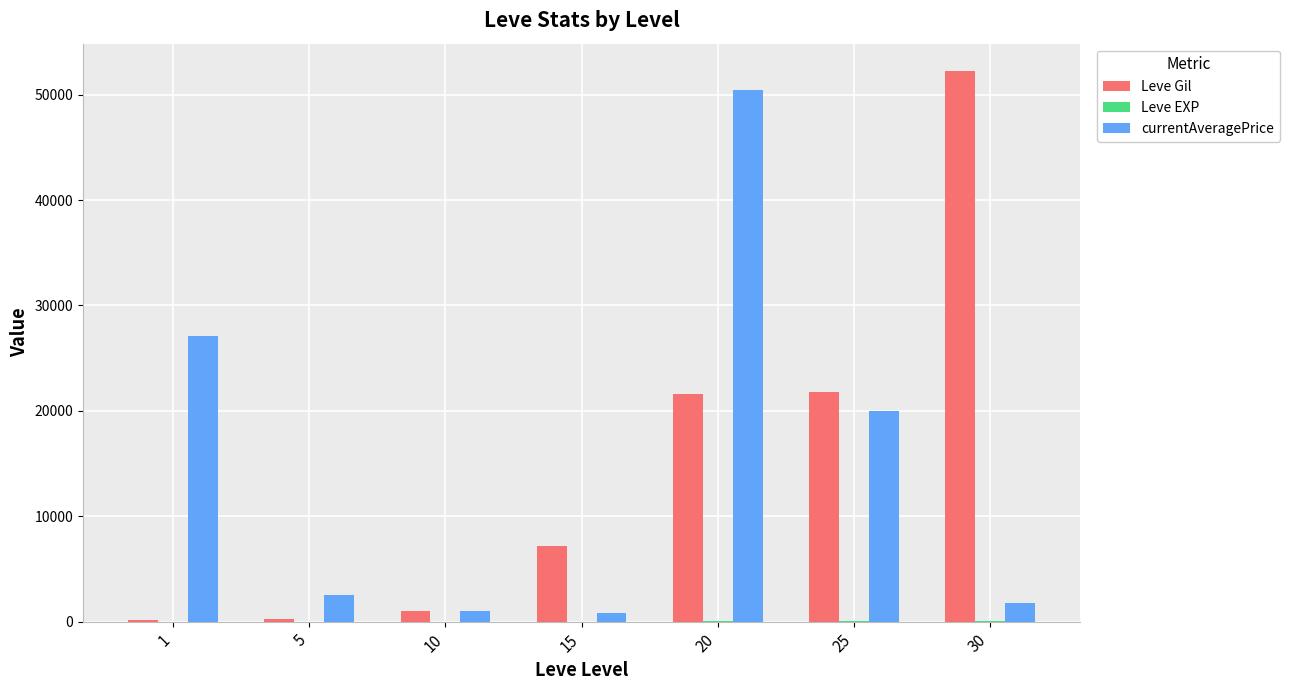

Which series changed the most between 5 and 25?

Leve Gil